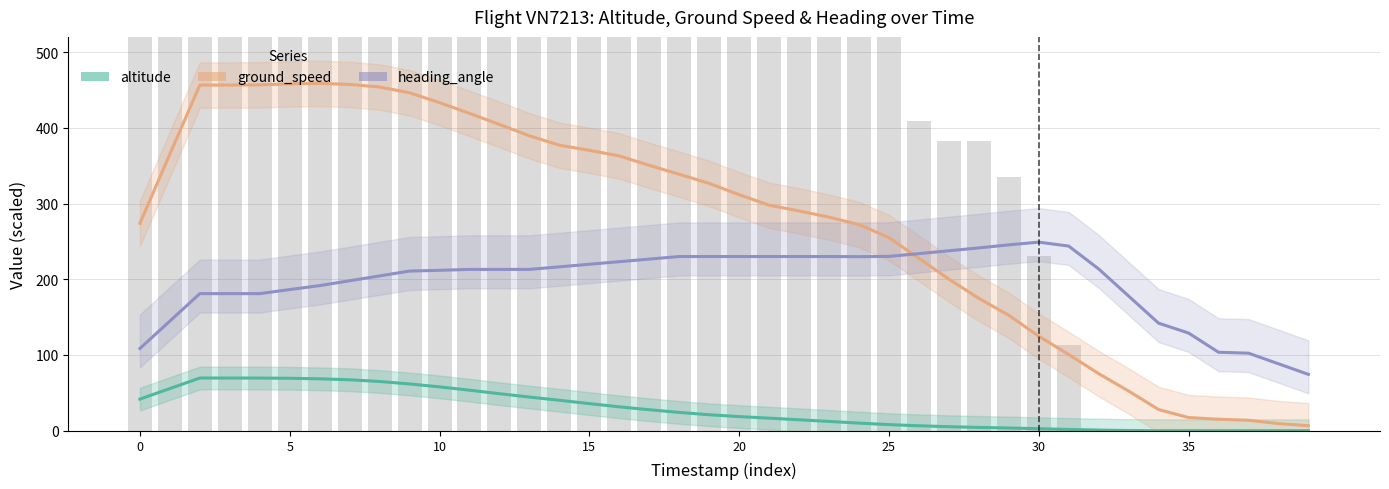

Rank the series by their average value, from lowest to highest.

altitude, heading_angle, ground_speed